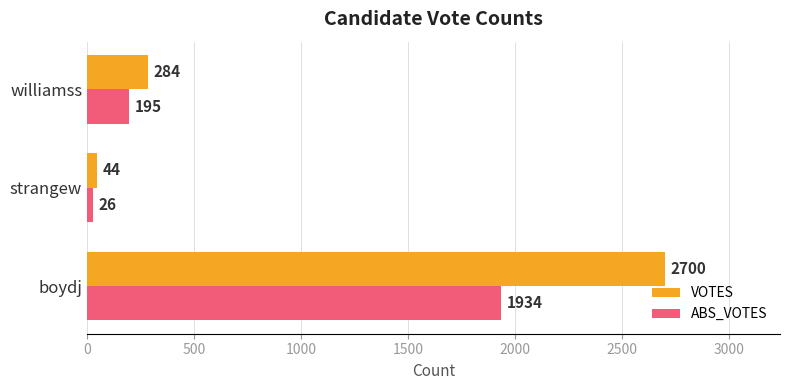

What is the spread (max minus min) of values at strangew?

18